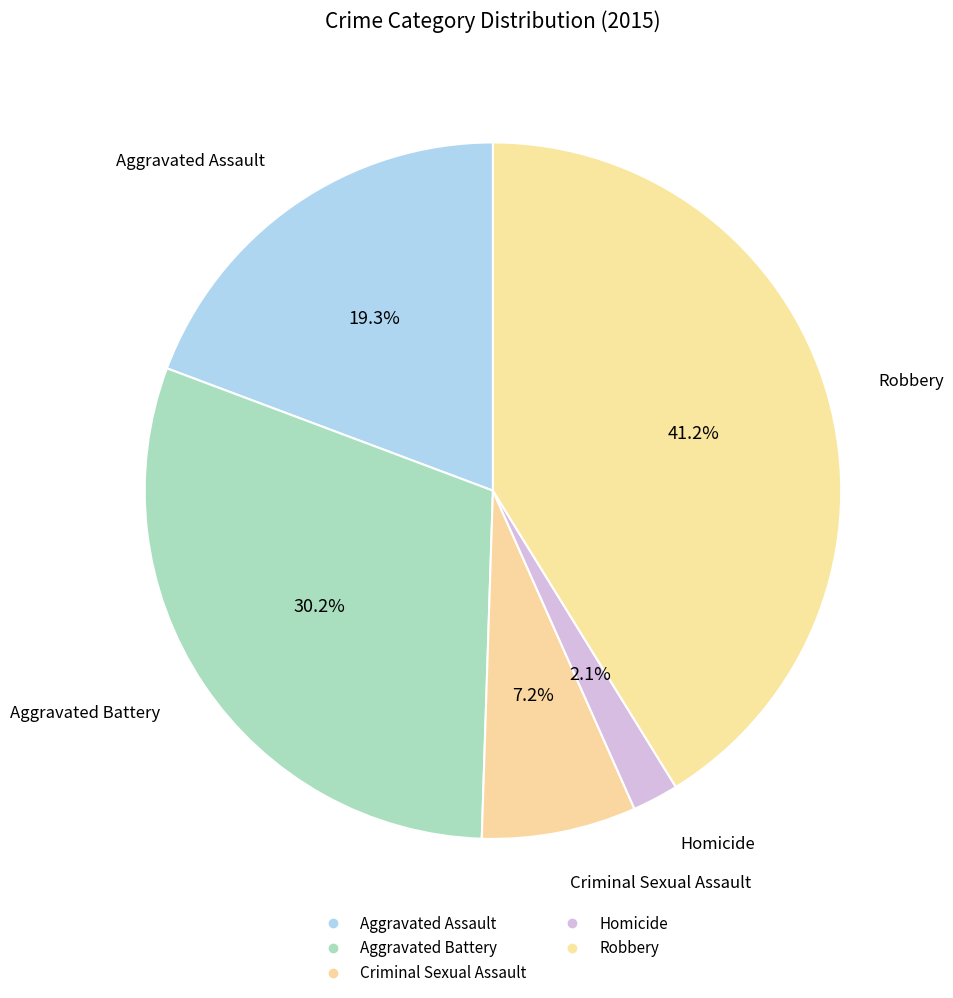

Rank the categories by value from highest to lowest.

Robbery, Aggravated Battery, Aggravated Assault, Criminal Sexual Assault, Homicide